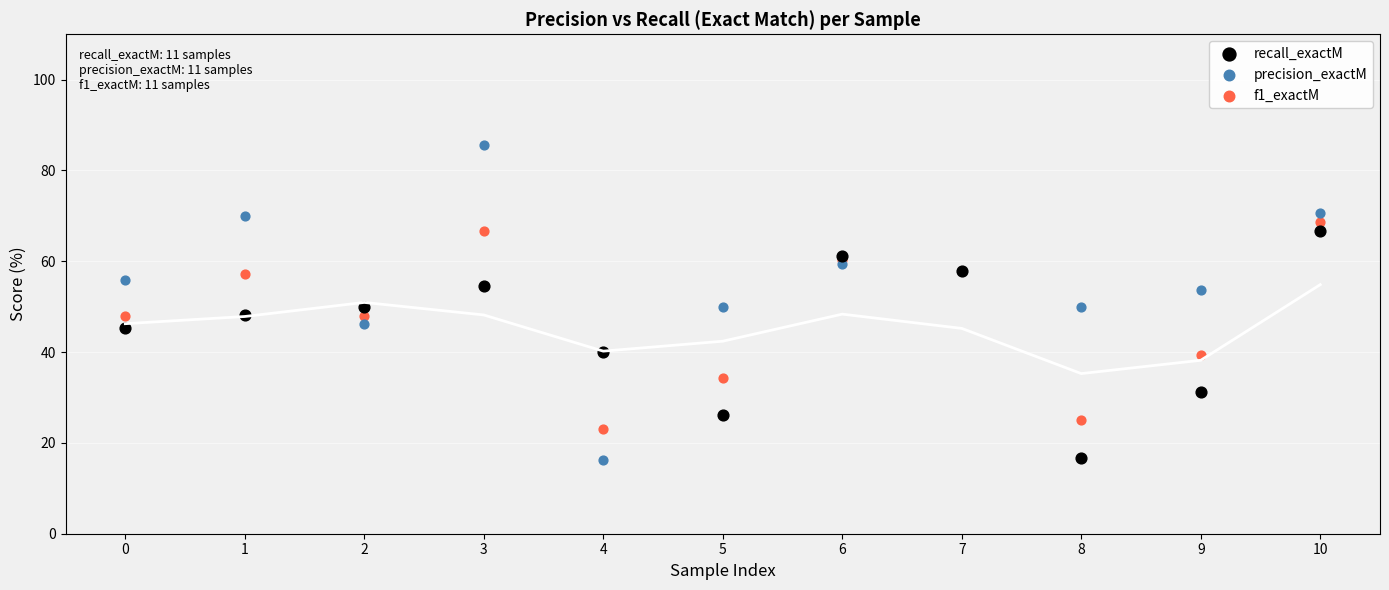

Which series reaches the maximum Y coordinate?

precision_exactM